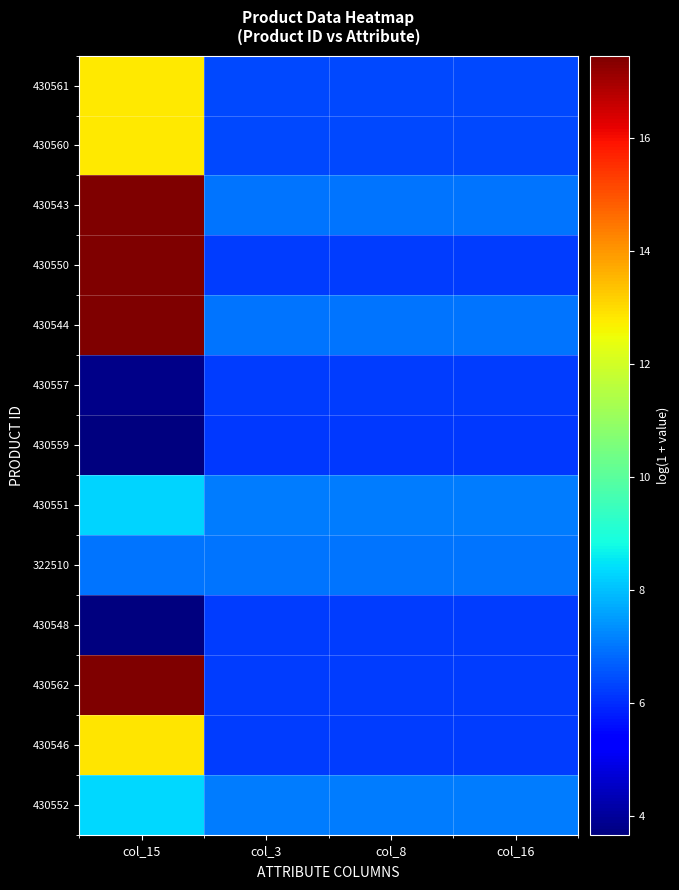

Reading left to right, list all the values displayed in this chart.

430561: col_15=12.8	col_3=6.4	col_8=6.4	col_16=6.4
430560: col_15=12.8	col_3=6.4	col_8=6.4	col_16=6.4
430543: col_15=17.5	col_3=7.0	col_8=7.0	col_16=7.0
430550: col_15=17.5	col_3=6.2	col_8=6.2	col_16=6.2
430544: col_15=17.5	col_3=7.0	col_8=7.0	col_16=7.0
430557: col_15=3.8	col_3=6.2	col_8=6.2	col_16=6.2
430559: col_15=3.7	col_3=6.2	col_8=6.2	col_16=6.2
430551: col_15=8.3	col_3=7.1	col_8=7.1	col_16=7.1
322510: col_15=7.0	col_3=7.0	col_8=7.0	col_16=7.0
430548: col_15=3.7	col_3=6.2	col_8=6.2	col_16=6.2
430562: col_15=17.5	col_3=6.2	col_8=6.2	col_16=6.2
430546: col_15=12.9	col_3=6.2	col_8=6.2	col_16=6.2
430552: col_15=8.3	col_3=7.1	col_8=7.1	col_16=7.1